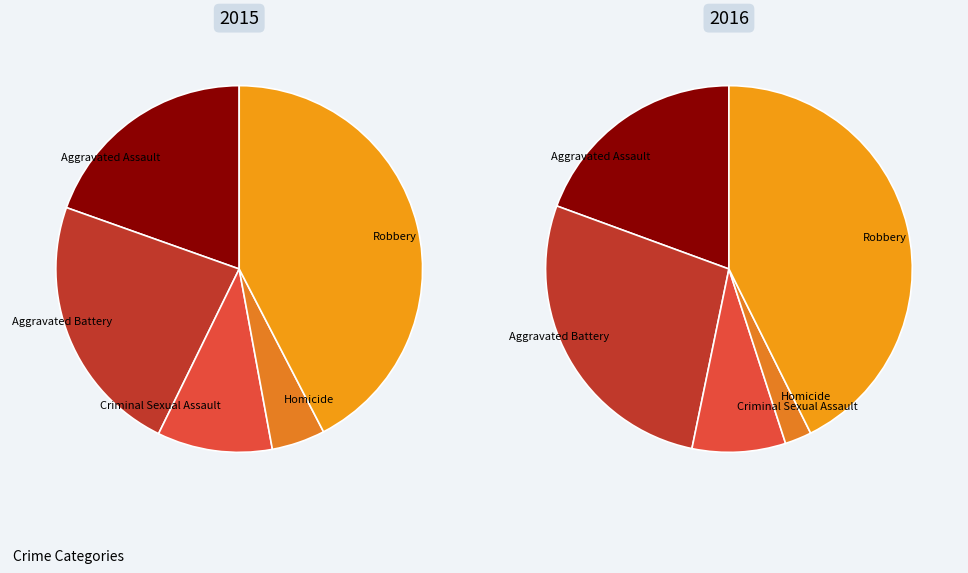

Does any single category account for the majority?

No